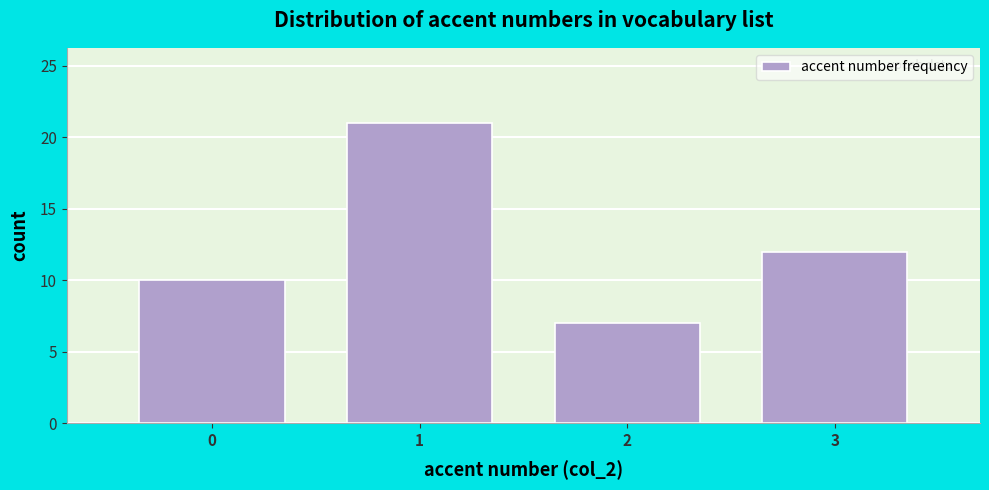

What is the height of the bar covering -0.5 to 0.5 on the x-axis? The values are not printed on the chart, so give them approximately, as read against the axis.

10